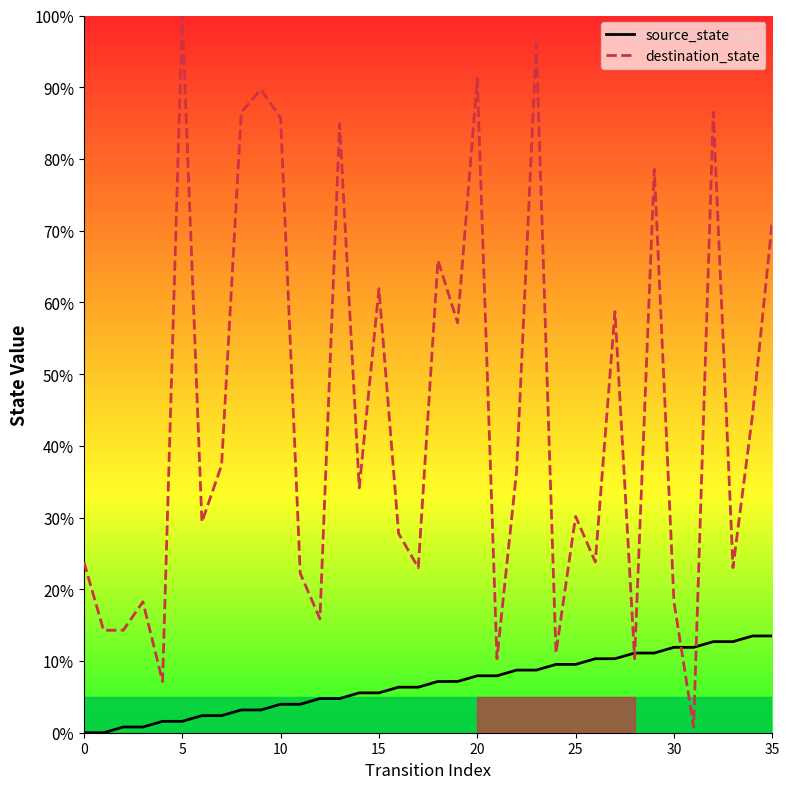

Which series has the largest range (max minus min)?

destination_state